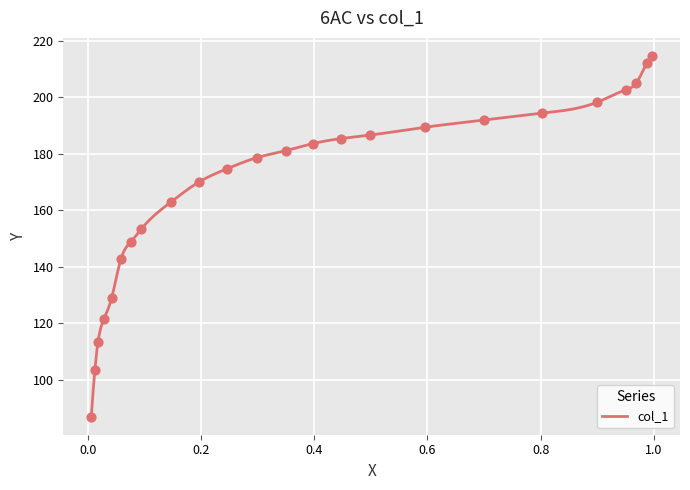

What is the minimum value for col_1?

86.9